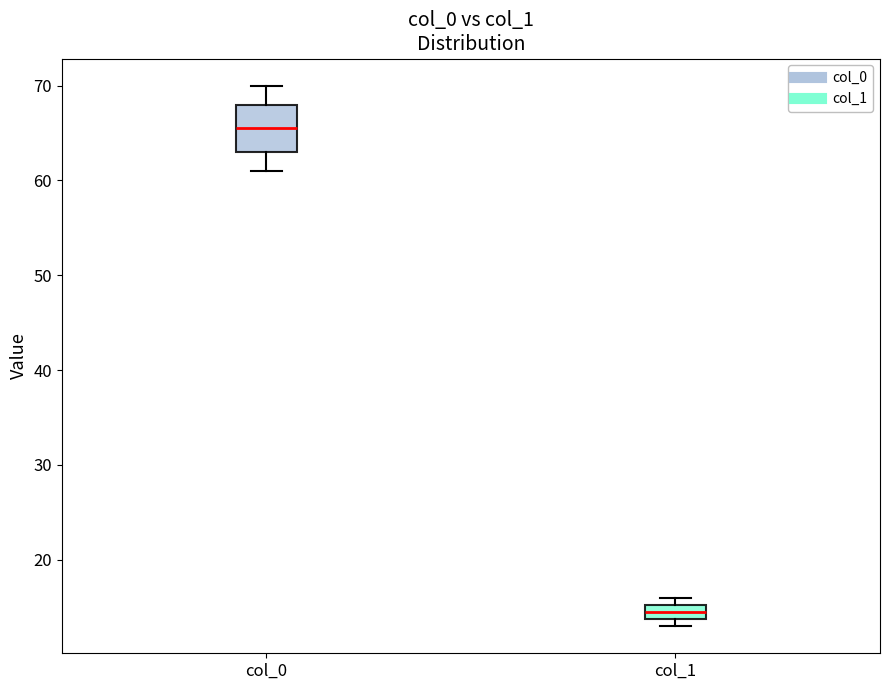

Comparing the boxes themselves (not the whiskers), which one is the tallest?

col_0